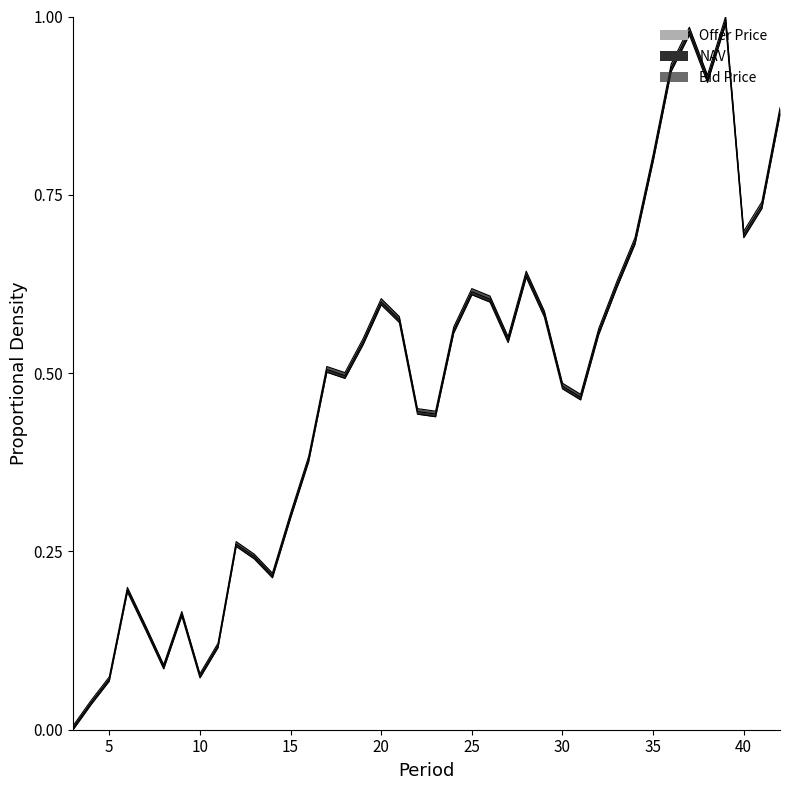

Read the NAV value at 22.

0.4